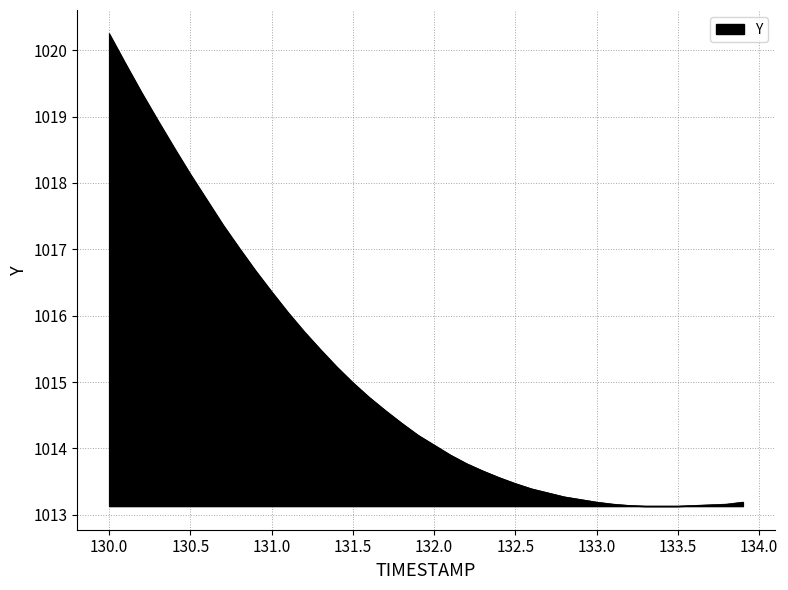

What is the smallest value displayed?

1013.1